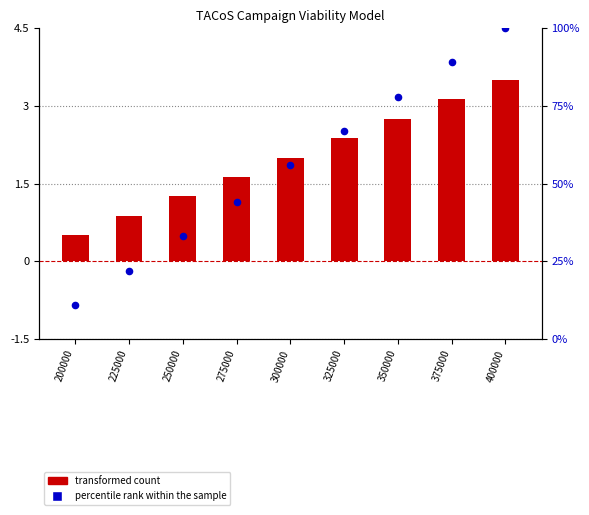

Which series reaches the minimum Y coordinate?

percentile rank within the sample